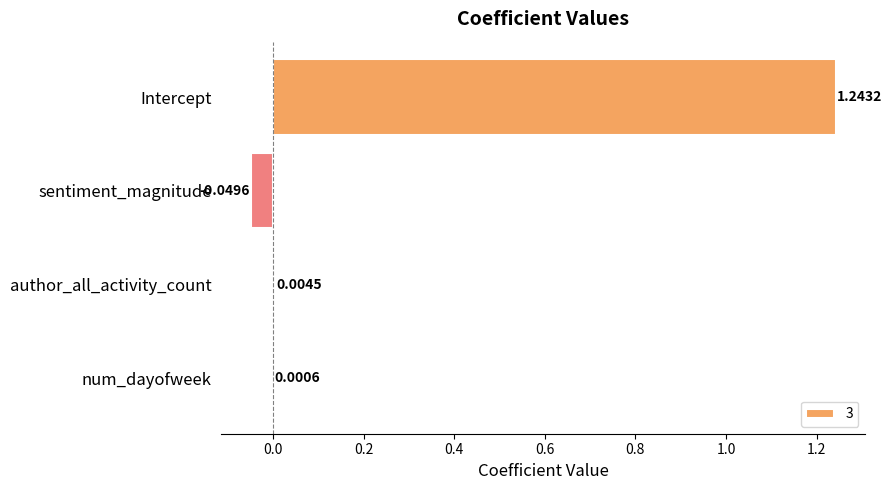

What is the change in value from Intercept to num_dayofweek?

-1.2